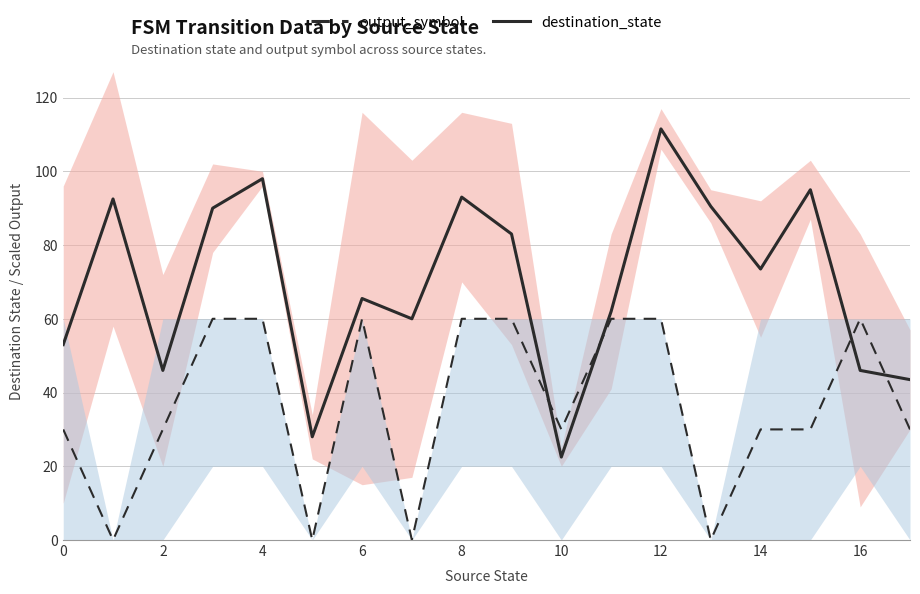

Count the number of data series in this chart.

2